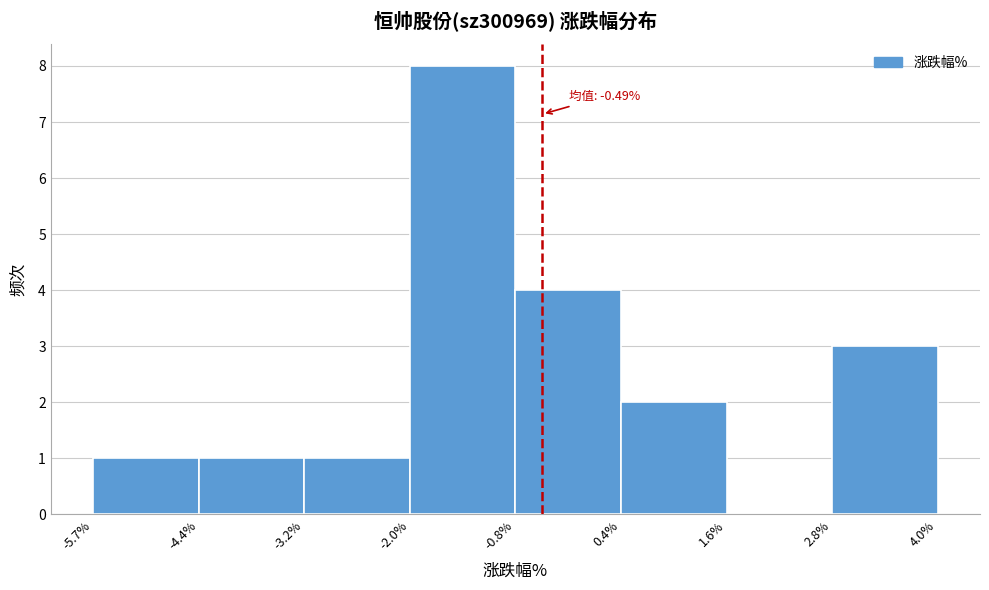

Which range on the x-axis has the tallest bar?

-2.0% to -0.8%